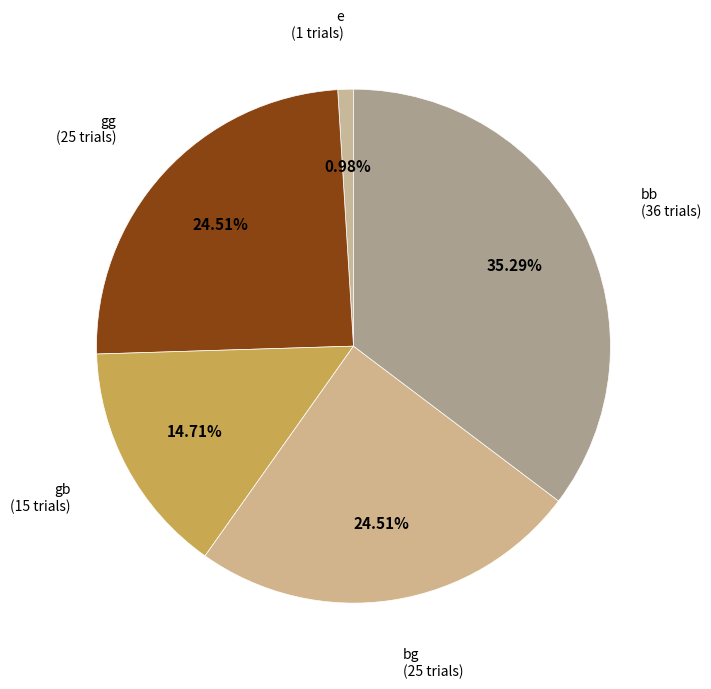

The e slice represents 1% of the pie. True or false?

True